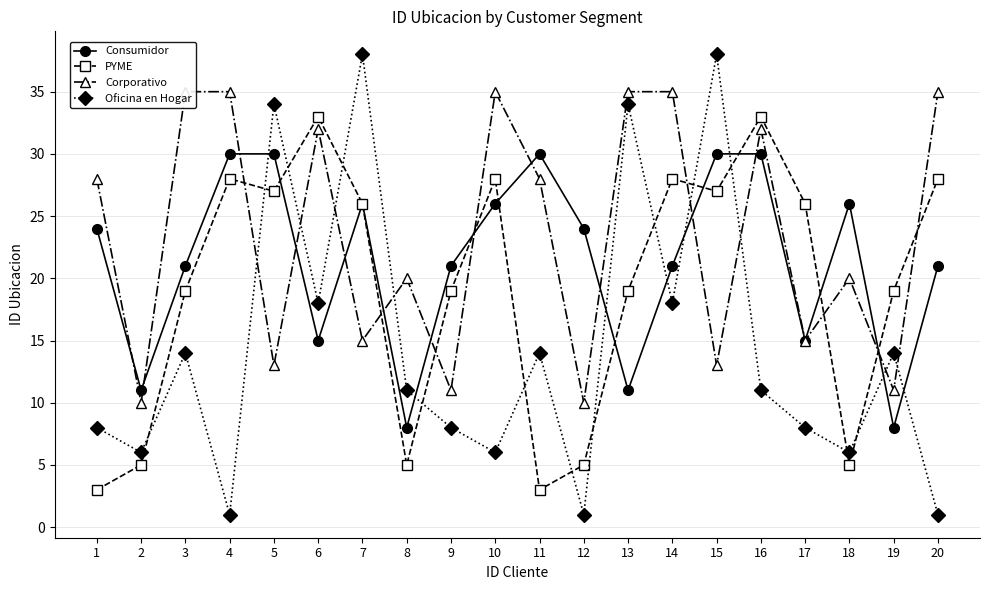

Where does the PYME series first go above 26?

4